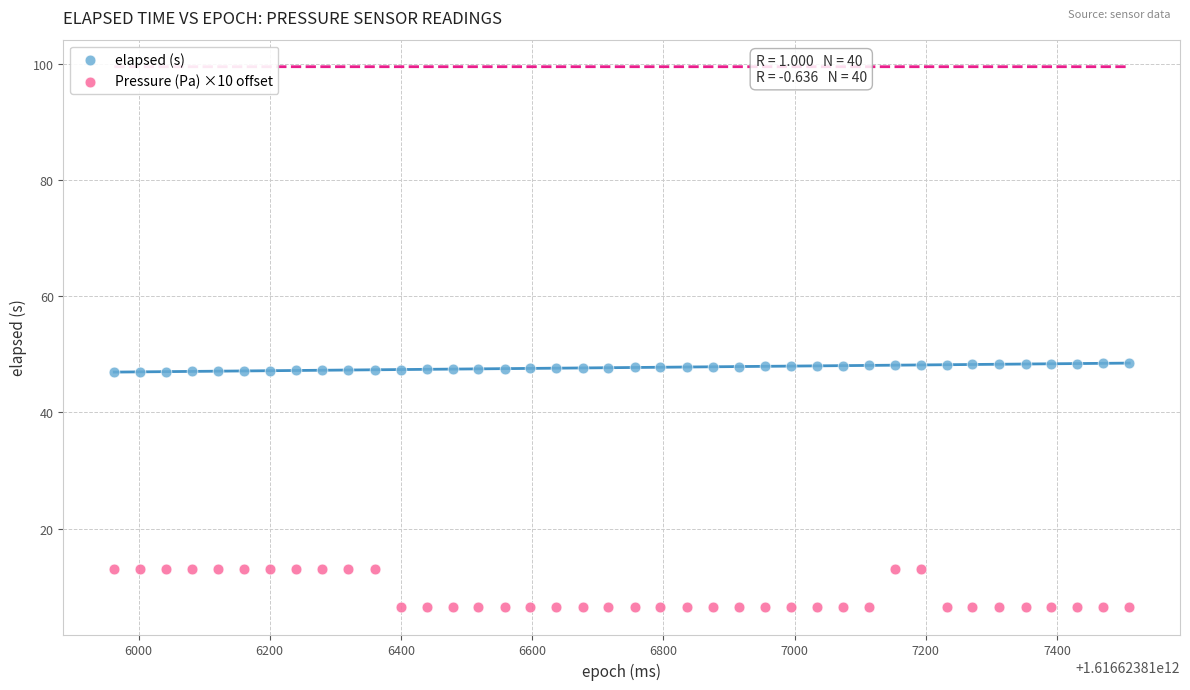

Which series contains the highest Y value?

elapsed (s)